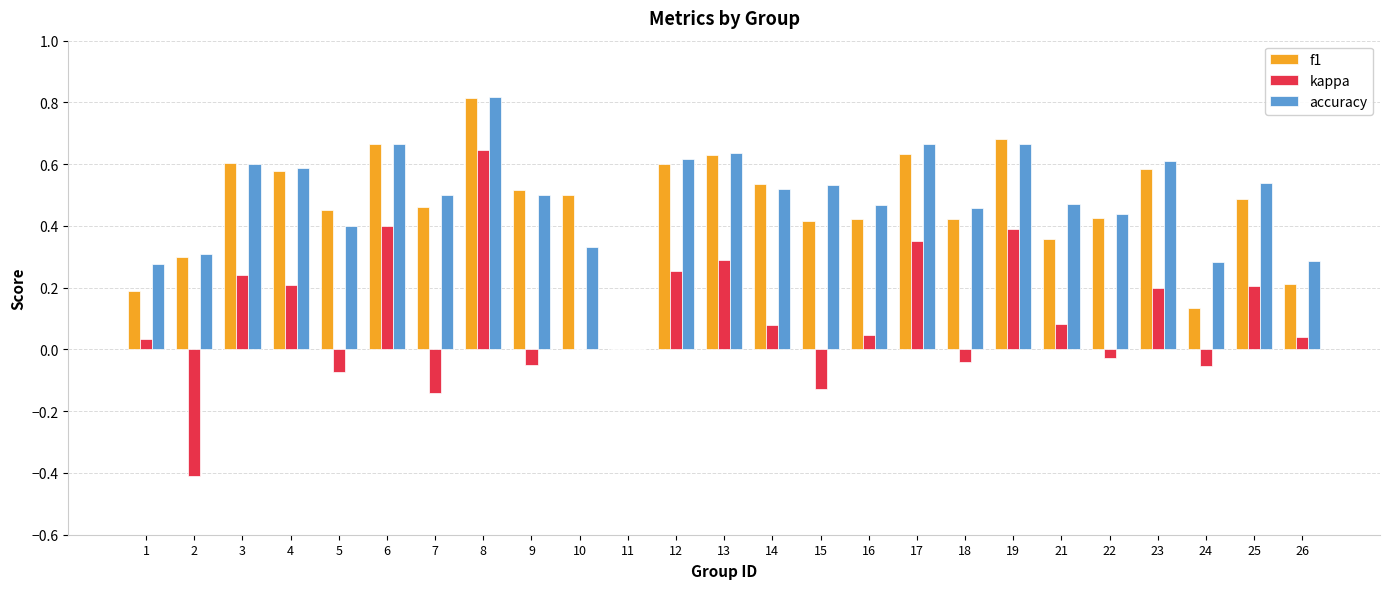

Is the value of f1 at 15 greater than the value of kappa at 16?

Yes